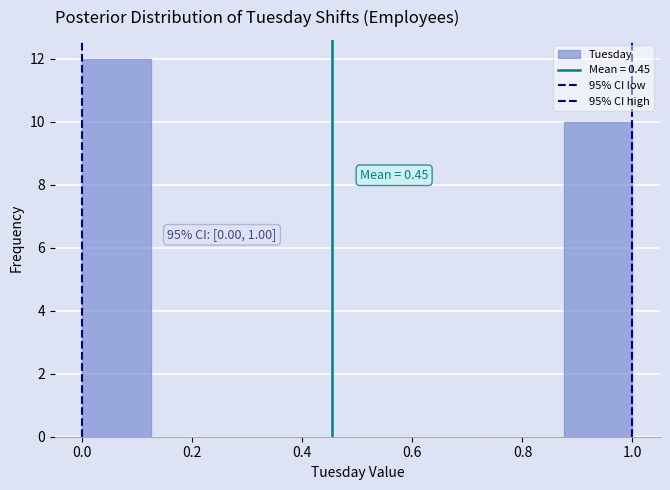

Over which range of the x-axis is the bar tallest?

0.000 to 0.125